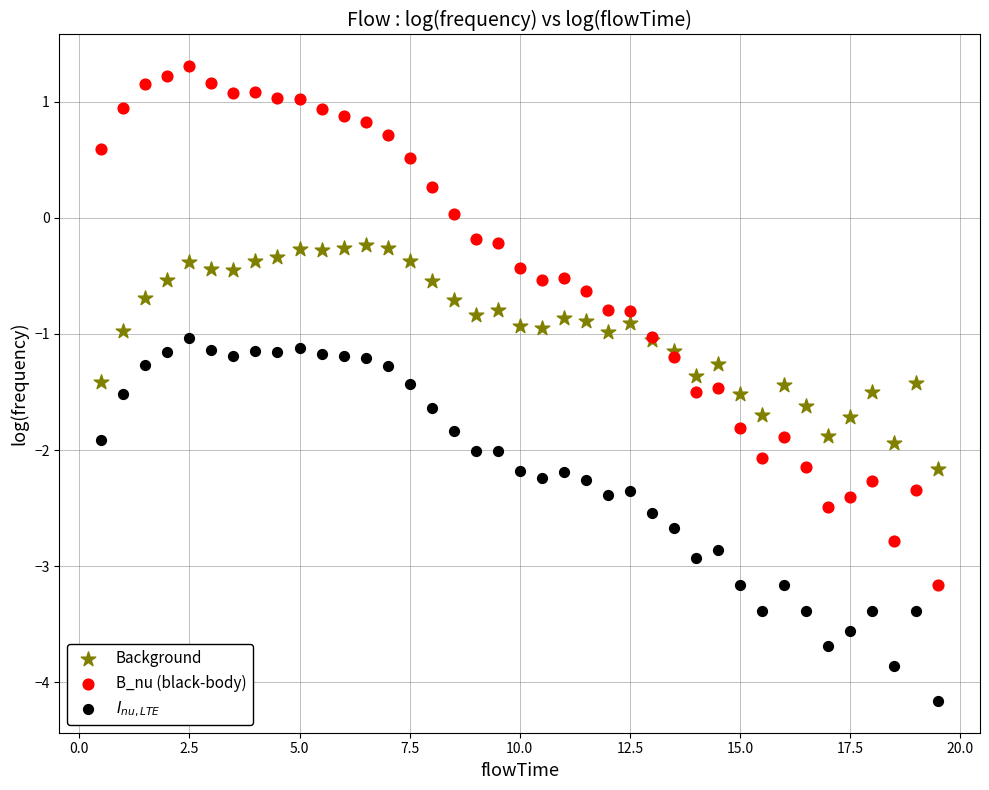

Which series has the widest spread of Y values?

B_nu (black-body)